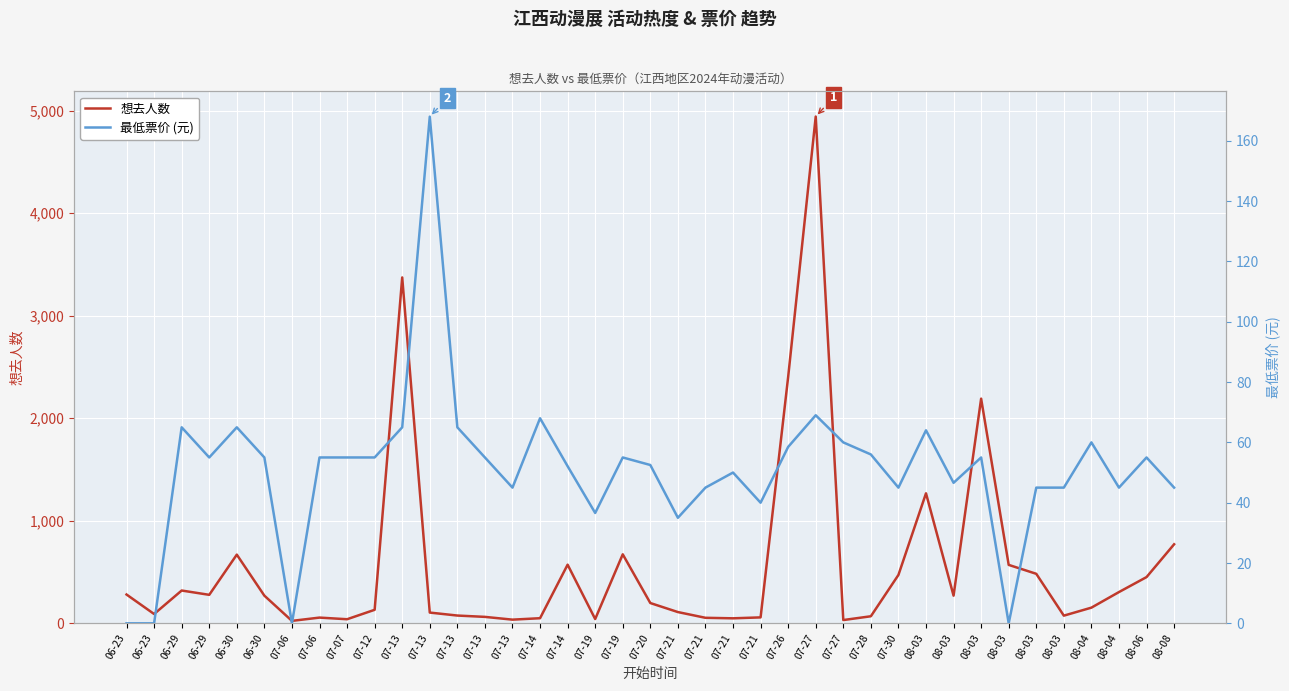

Reading left to right, transcribe all the data shown in this chart.

想去人数: 06-23=281.0	06-23=91.0	06-29=320.0	06-29=278.0	06-30=670.0	06-30=270.0	07-06=24.0	07-06=56.0	07-07=40.0	07-12=132.0	07-13=3373.0	07-13=105.0	07-13=76.0	07-13=63.0	07-13=36.0	07-14=50.0	07-14=572.0	07-19=42.0	07-19=673.0	07-20=198.0	07-21=110.0	07-21=54.0	07-21=49.0	07-21=58.0	07-26=2403.0	07-27=4942.0	07-27=32.0	07-28=69.0	07-30=472.0	08-03=1268.0	08-03=270.0	08-03=2191.0	08-03=570.0	08-03=483.0	08-03=75.0	08-04=153.0	08-04=305.0	08-06=451.0	08-08=771.0
最低票价 (元): 06-23=0.0	06-23=0.0	06-29=65.0	06-29=55.0	06-30=65.0	06-30=55.0	07-06=0.0	07-06=55.0	07-07=55.0	07-12=55.0	07-13=65.0	07-13=168.0	07-13=65.0	07-13=55.0	07-13=45.0	07-14=68.0	07-14=52.1	07-19=36.6	07-19=55.0	07-20=52.5	07-21=35.0	07-21=45.0	07-21=50.0	07-21=40.0	07-26=58.5	07-27=69.0	07-27=60.0	07-28=56.0	07-30=45.0	08-03=64.0	08-03=46.6	08-03=55.0	08-03=0.0	08-03=45.0	08-03=45.0	08-04=60.0	08-04=45.0	08-06=55.0	08-08=45.0